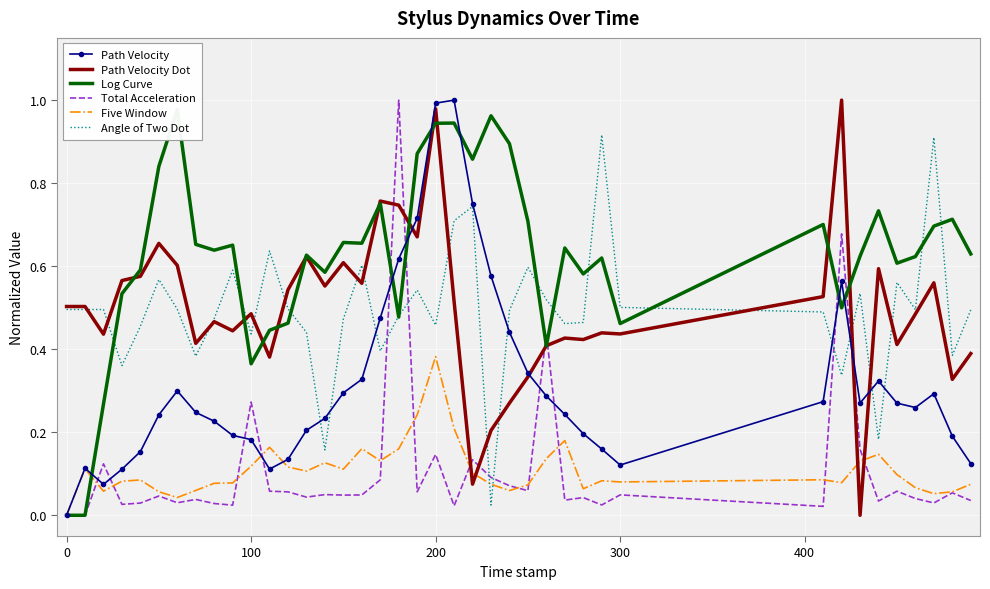

Is the value of Total Acceleration at 400 greater than the value of Five Window at −100?

Yes